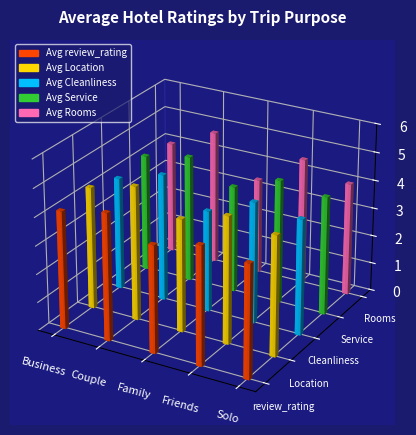

True or false: Avg Cleanliness has a value of 4.1 at Solo.

True